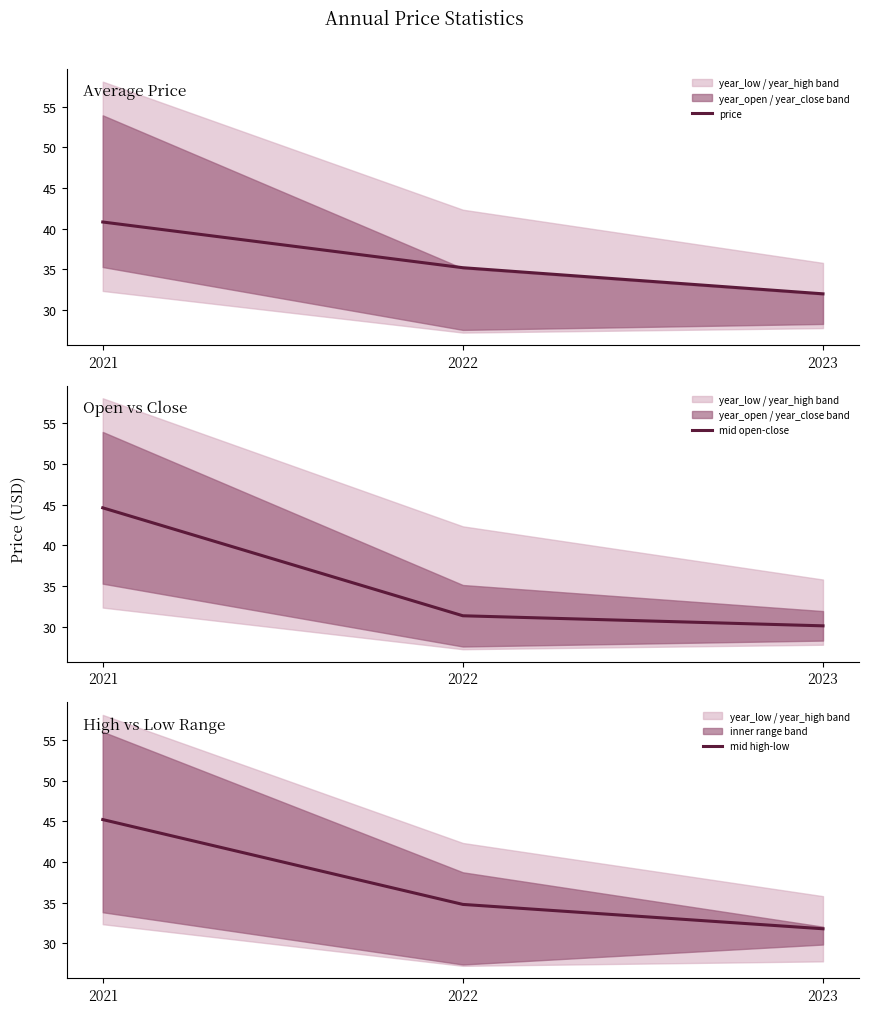

How many values in the mid high-low series are below 34?

1